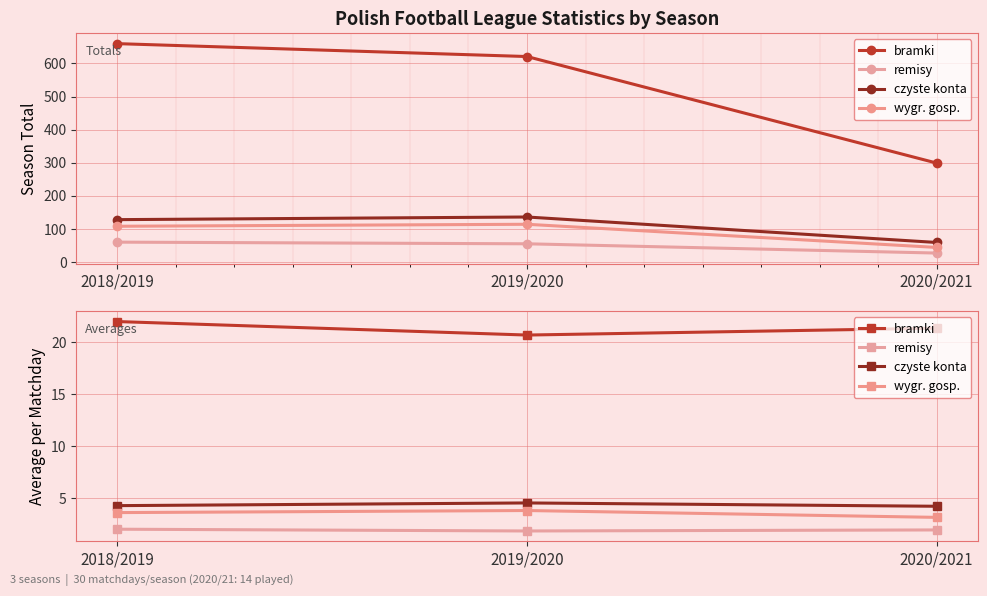

The value of remisy at 2020/2021 is 1.9. True or false?

True